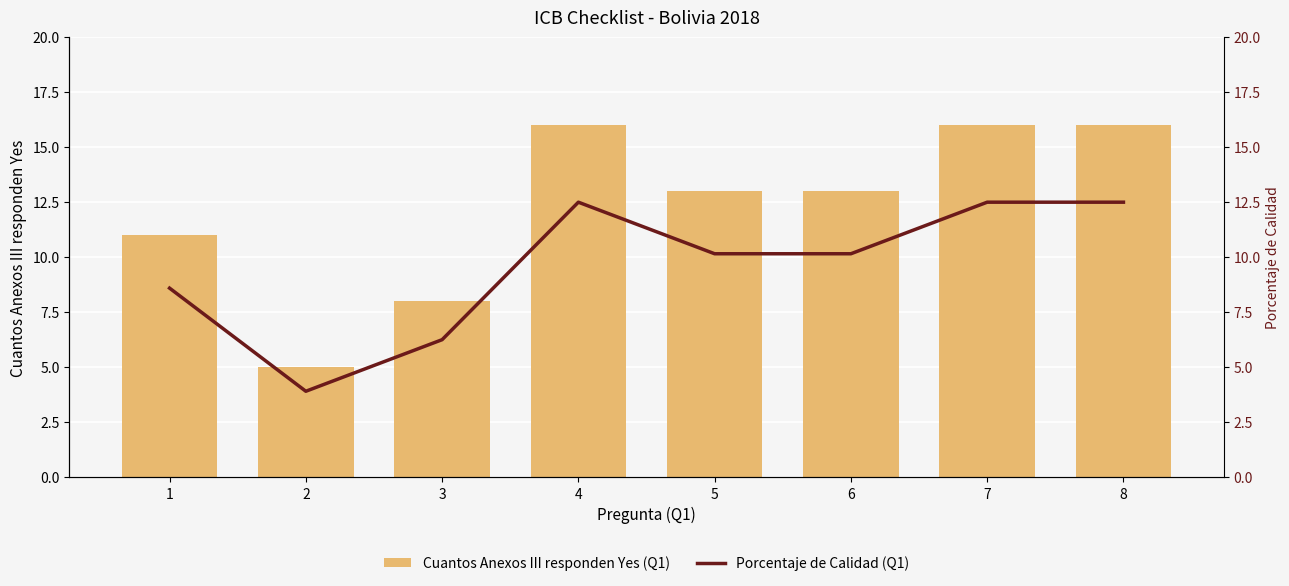

List the series in order of their peak value, highest first.

Cuantos Anexos III responden Yes (Q1), Porcentaje de Calidad (Q1)